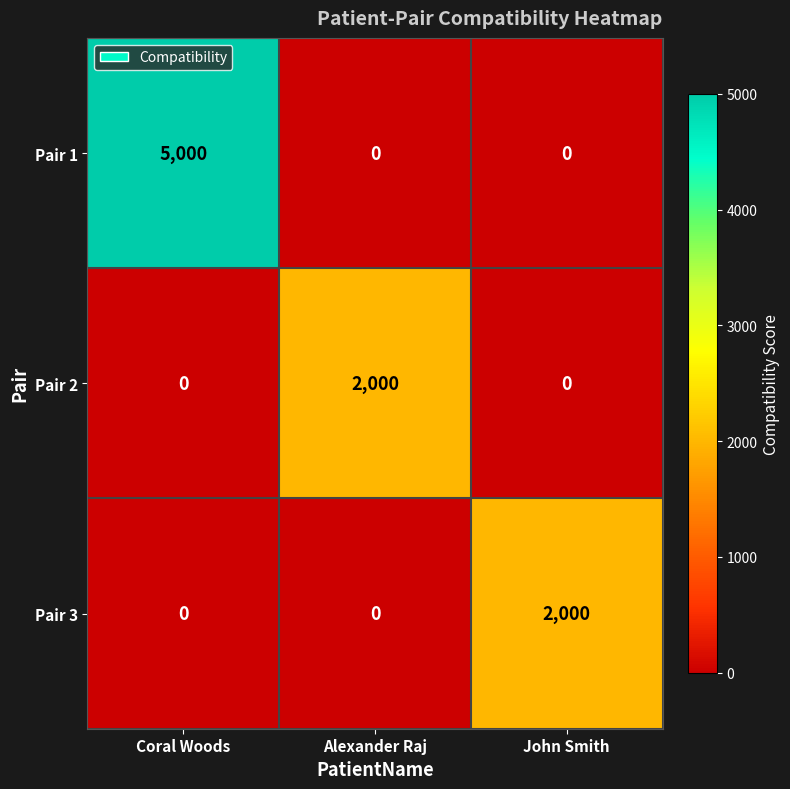

How many Pair 1 values are between 0 and 5000?

3